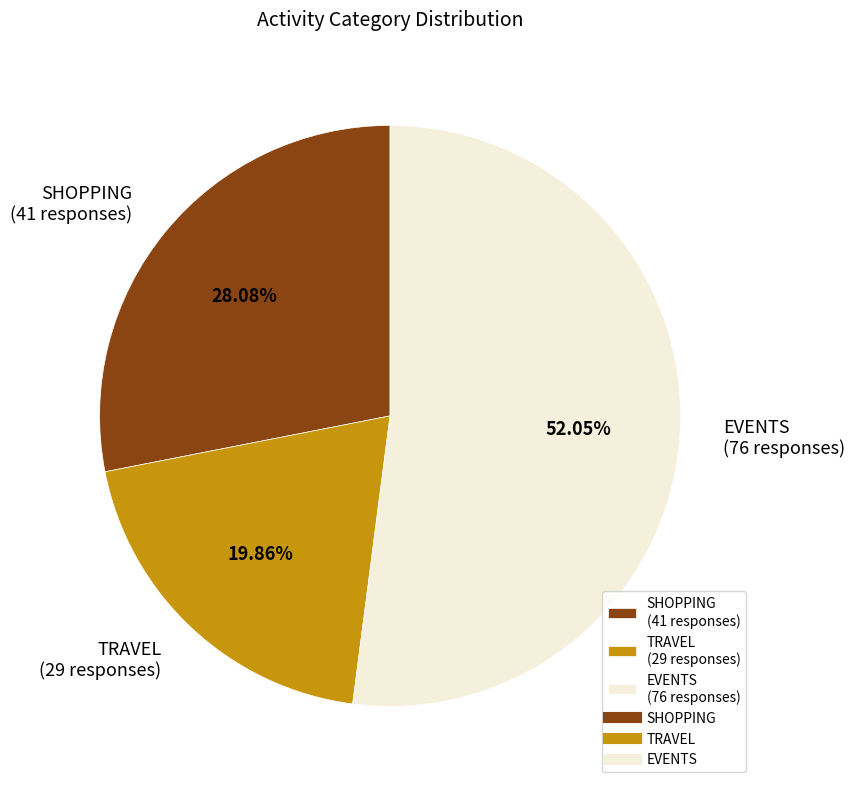

Combined, do SHOPPING (41 responses) and TRAVEL (29 responses) account for over 50%?

No